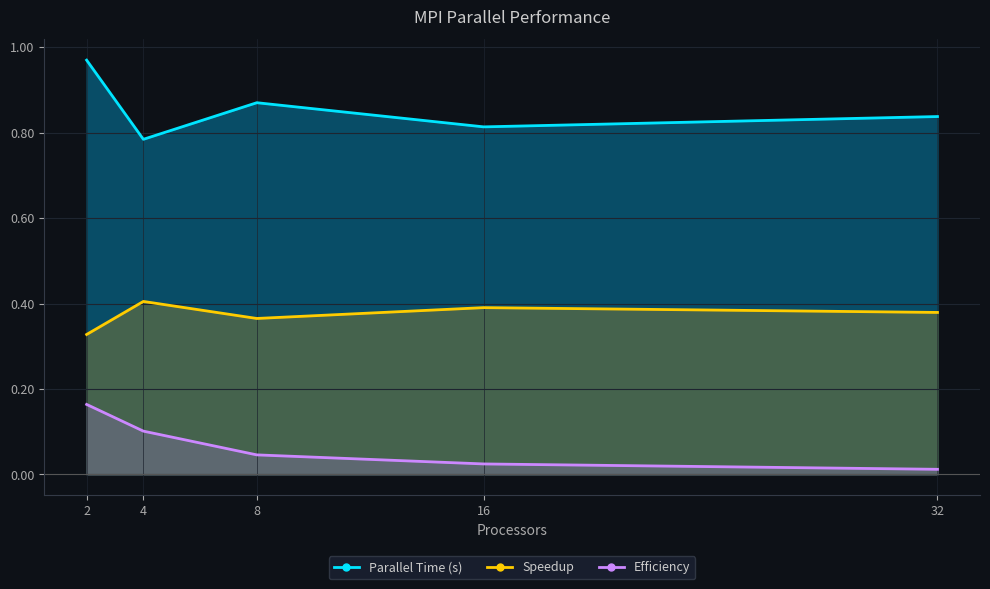

Reading right to left, extract all data points from this chart.

Parallel Time (s): 32=0.8	16=0.8	8=0.9	4=0.8	2=1.0
Speedup: 32=0.4	16=0.4	8=0.4	4=0.4	2=0.3
Efficiency: 32=0.0	16=0.0	8=0.0	4=0.1	2=0.2